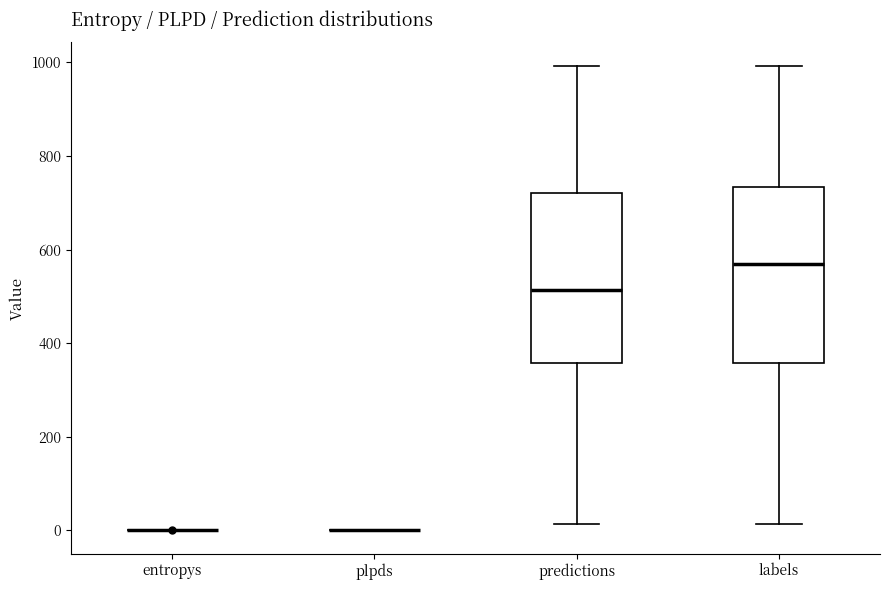

Reading left to right, read every box against the y-axis: the position of its median line, the range the box covers, and the ends of its whiskers. The values are not printed on the chart, so give them approximately, as read against the axis.

entropys: box collapsed to a line at 0, whiskers 0 to 0
plpds: box collapsed to a line at 0, whiskers 0 to 0
predictions: median 520, box 360 to 720, whiskers 20 to 1000
labels: median 560, box 360 to 740, whiskers 20 to 1000